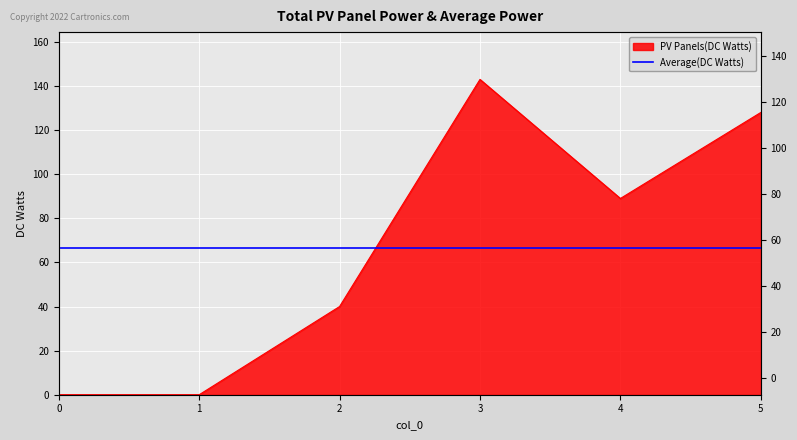

Where does the data first go above 89?

3